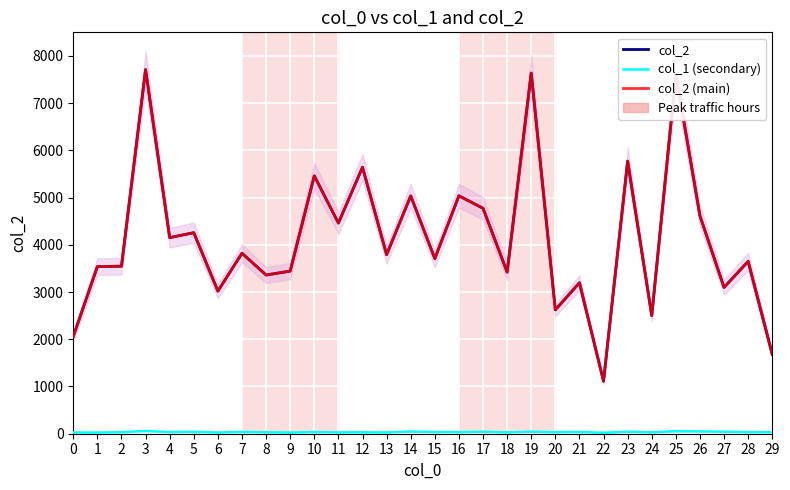

Rank the series at 7 from lowest to highest value.

col_1 (secondary), col_2, col_2 (main)